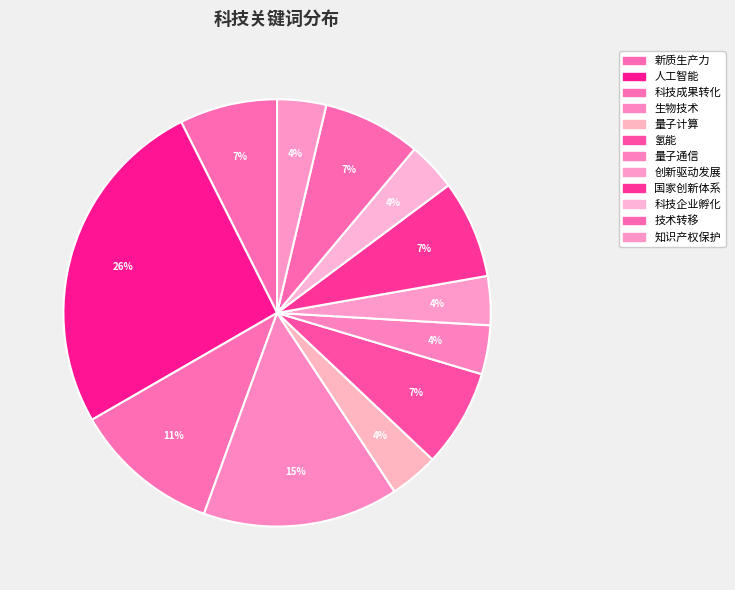

Count the number of slices in the pie.

12